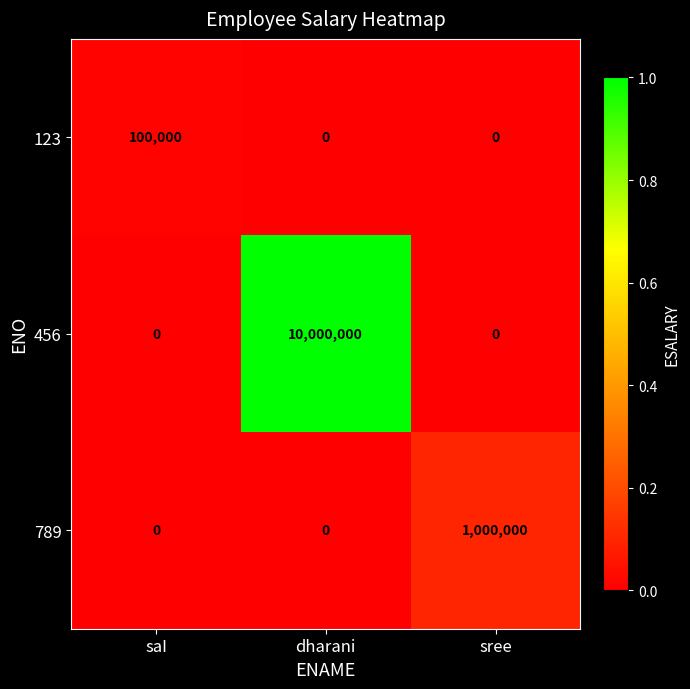

How many distinct data groups are displayed?

3